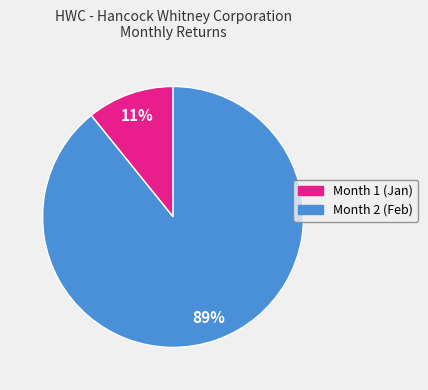

To the nearest percent, what portion does Month 2 represent?

89%